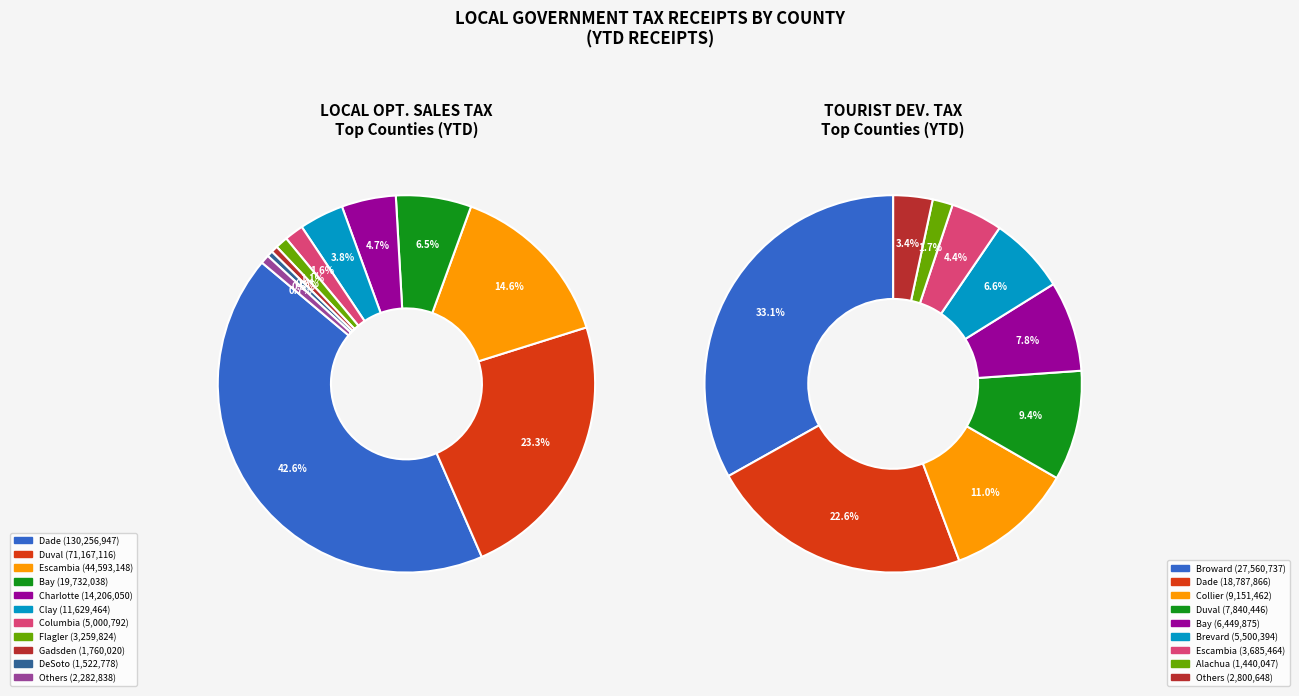

Count the number of slices in the pie.

10